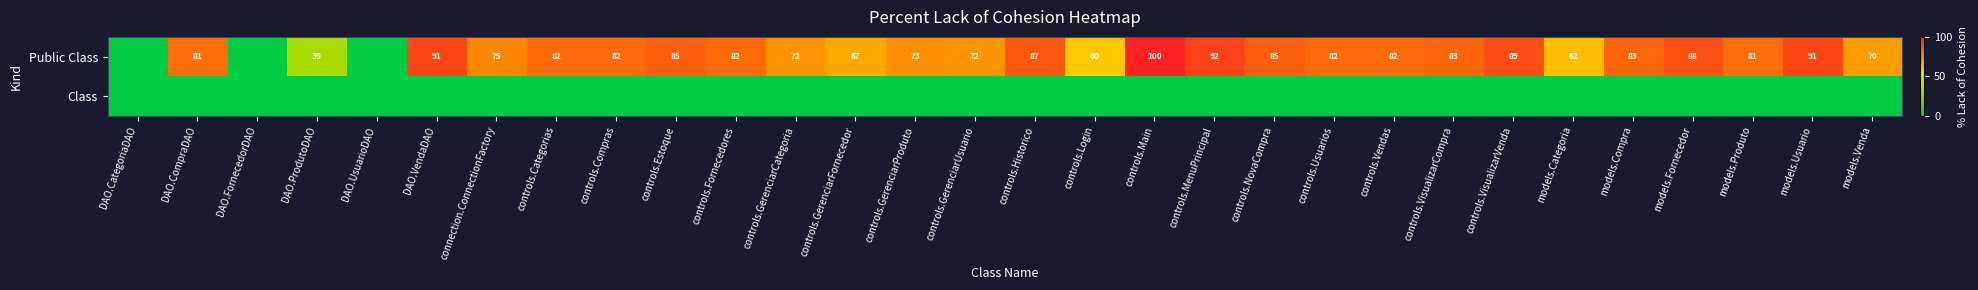

The Public Class series shows 52 at controls.Historico. True or false?

False